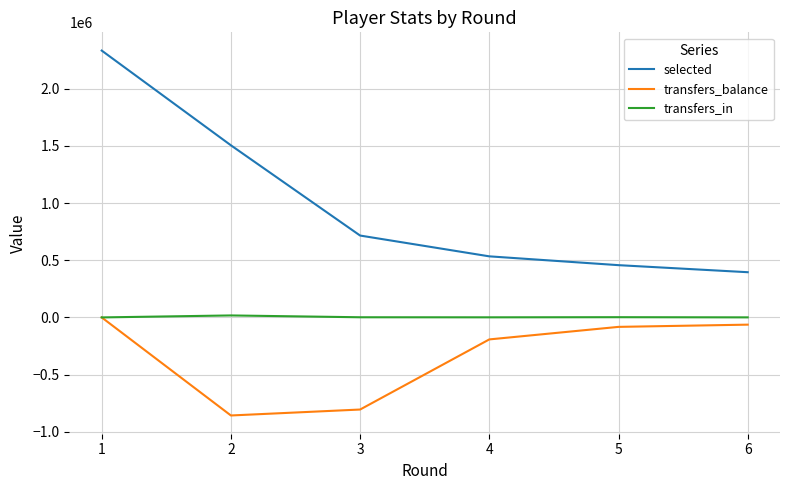

What is the difference between the second highest and second lowest values in the transfers_balance series?

742209